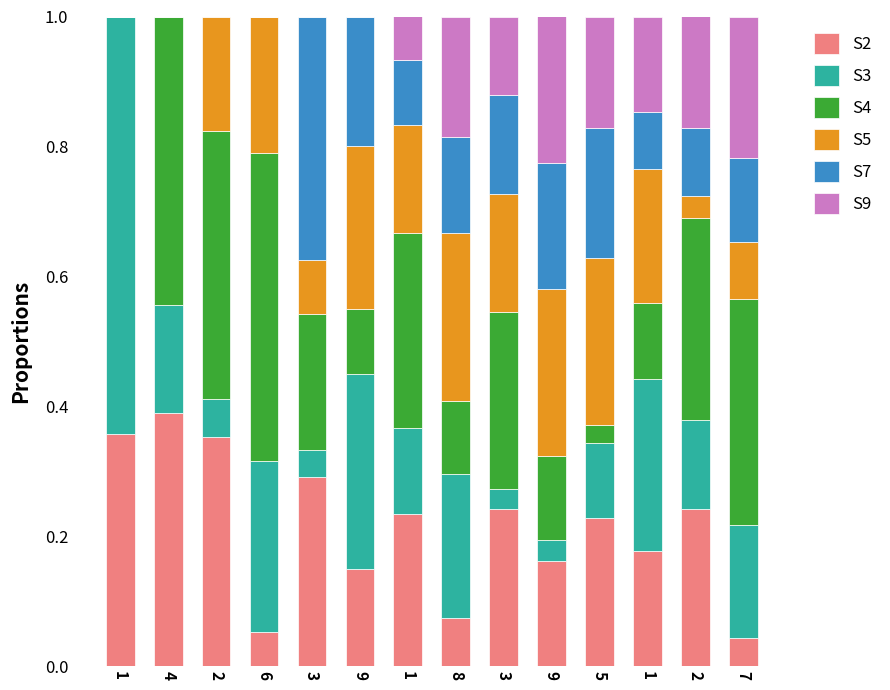

Where is S7 nearest to the value 0?

1